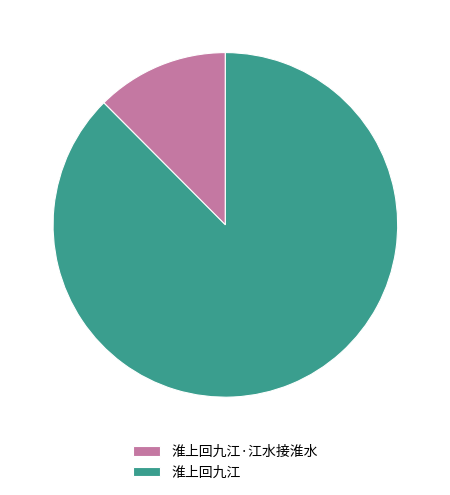

Rank the categories by value from highest to lowest.

淮上回九江, 淮上回九江·江水接淮水